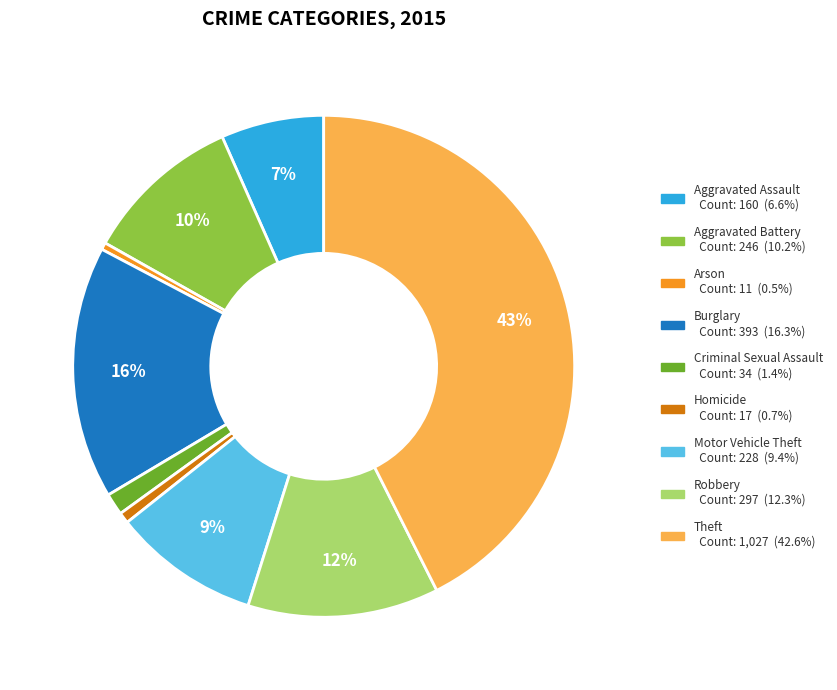

Between Aggravated Battery and Motor Vehicle Theft, which is larger?

Aggravated Battery